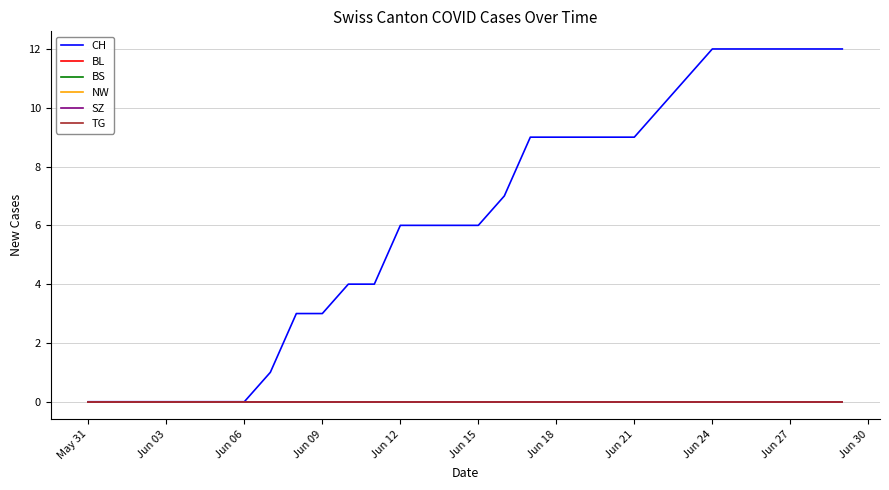

Does the chart display data point markers on the line(s)?

No